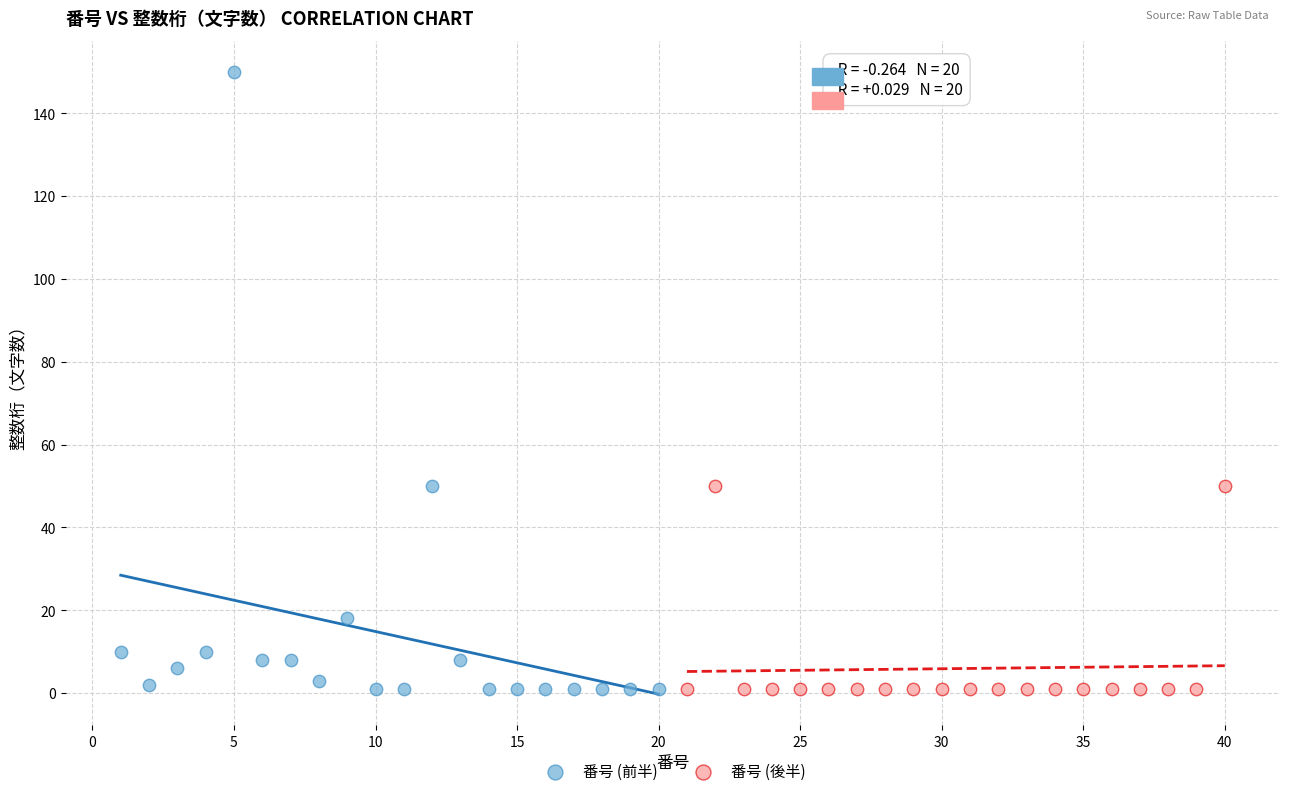

Which series has the widest spread of Y values?

番号 (前半)